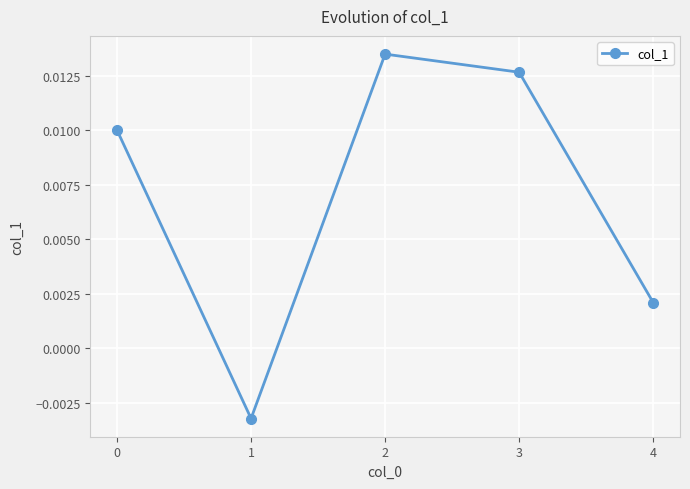

How many points are lower than both their immediate neighbors (excluding endpoints)?

1